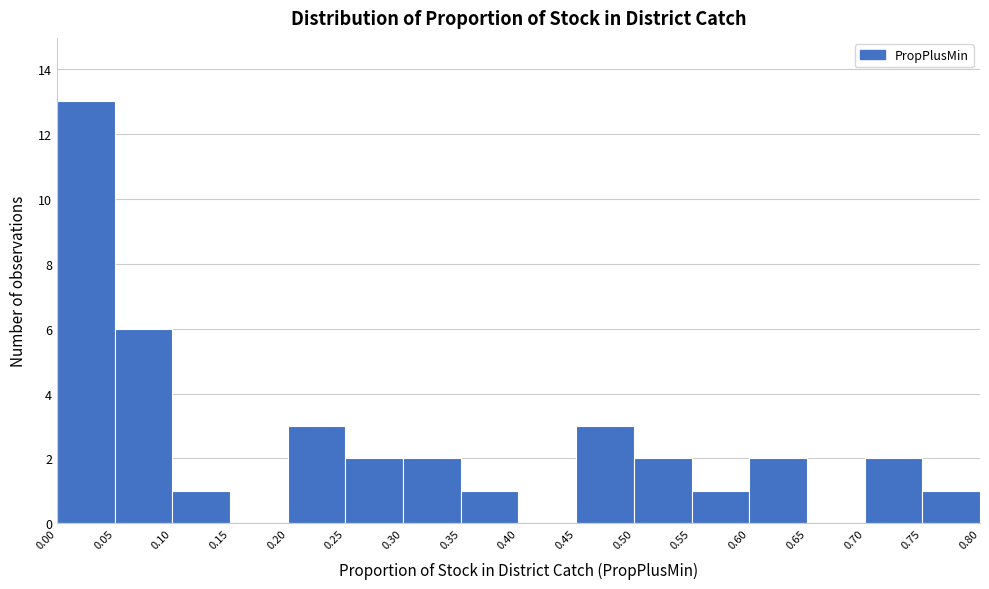

How tall is the bar that spans 0.35 to 0.40 on the x-axis? The values are not printed on the chart, so give them approximately, as read against the axis.

1